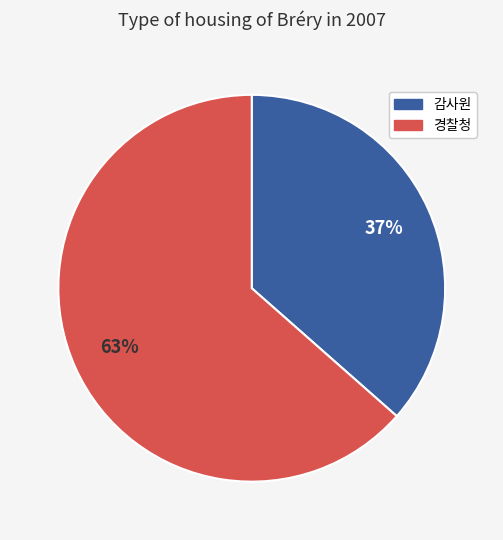

To the nearest percent, what is the average slice percentage?

50%